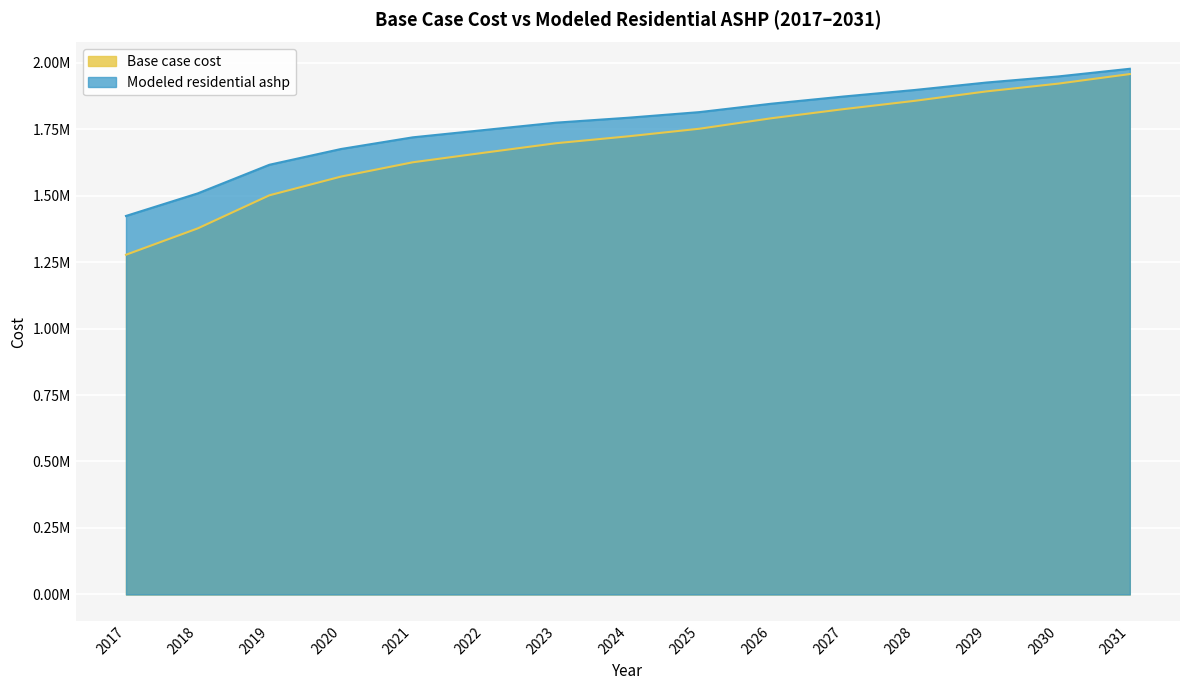

At which label does Modeled residential ashp first exceed 1792445?

2024